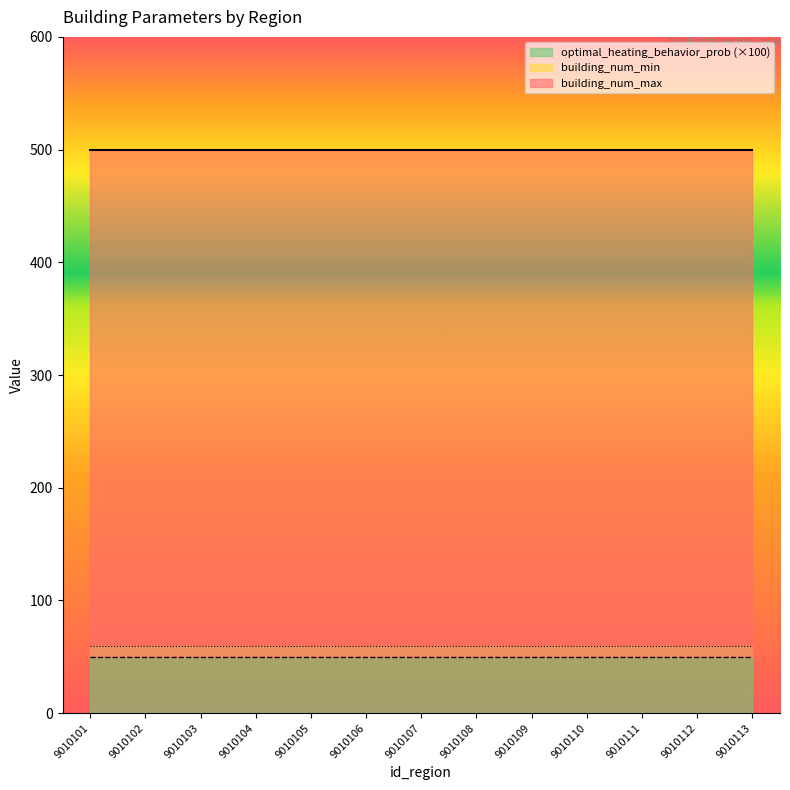

What is the value of the optimal_heating_behavior_prob point at the 10th from the left?

0.6